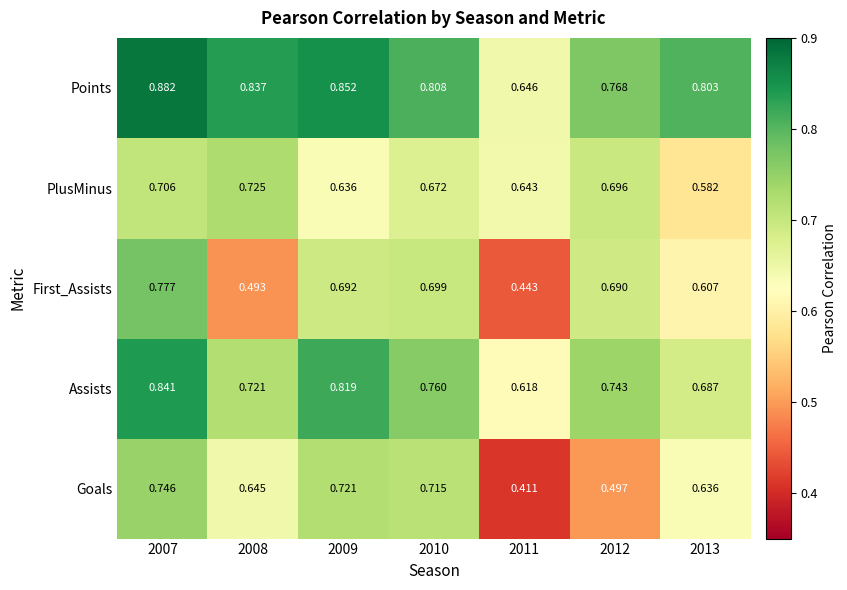

At how many categories does at least one series exceed 0?

7